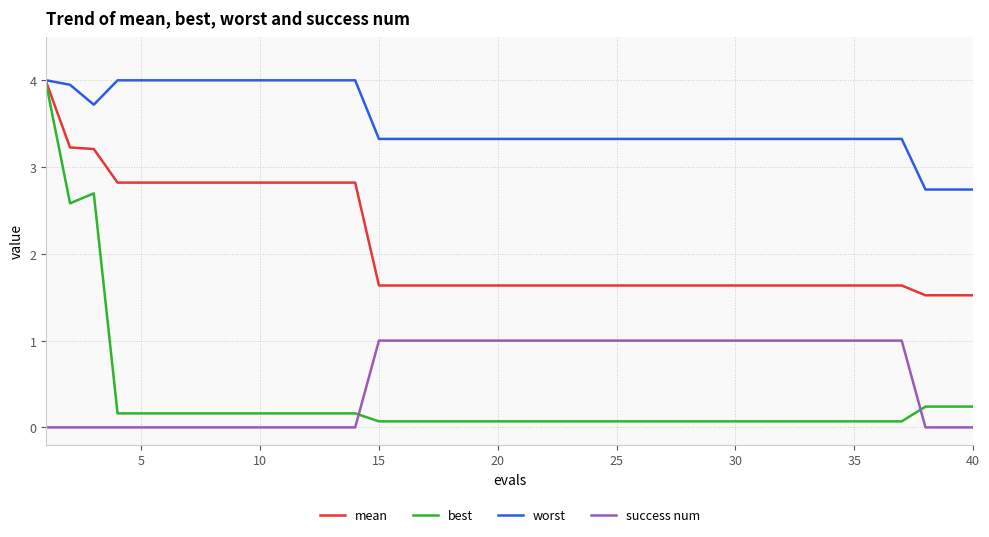

What is the highest value of the best series?

4.0